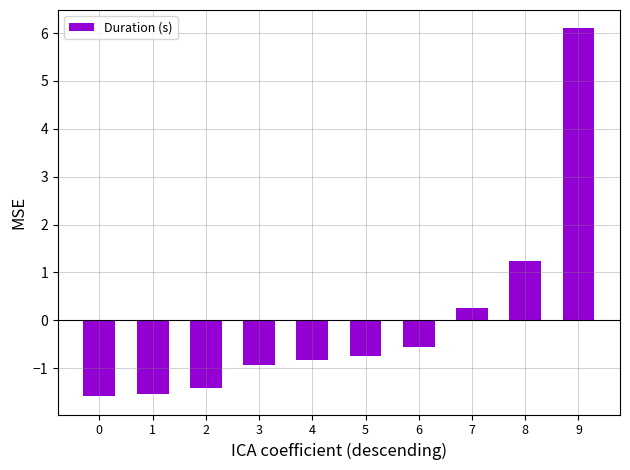

What is the difference between the values at 4 and 3?

0.1